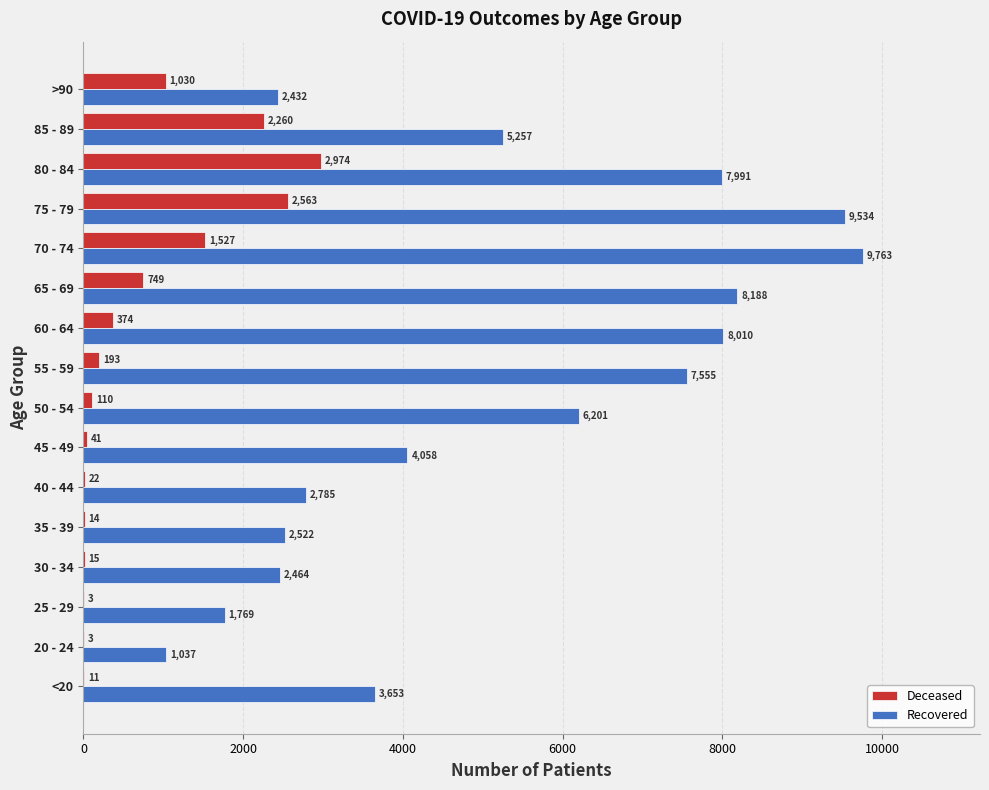

At which category does the chart reach its peak across all series?

70 - 74